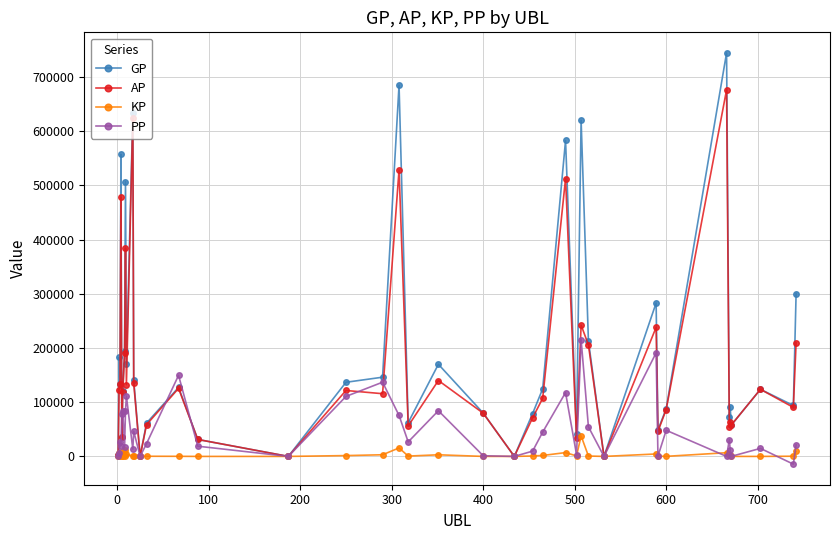

What is the maximum value for PP?

215525.0